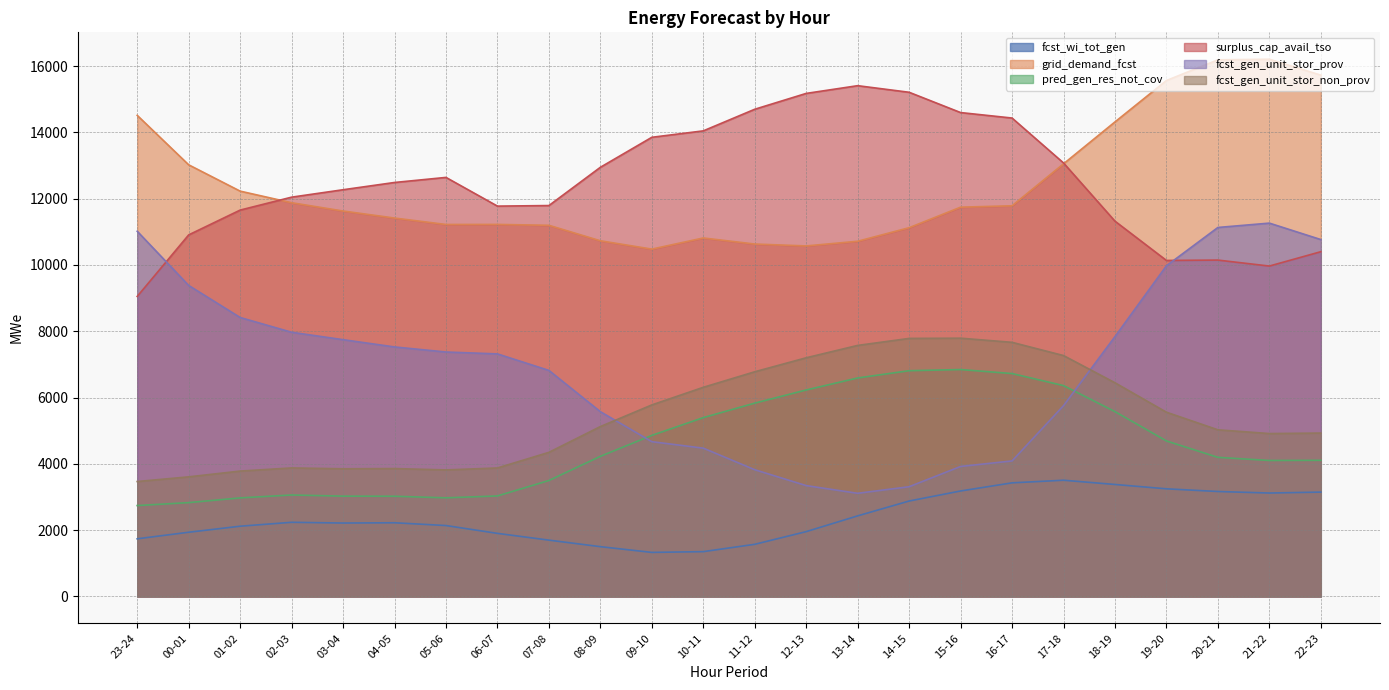

Reading left to right, transcribe all the data shown in this chart.

fcst_wi_tot_gen: 1739	1937	2119	2237	2215	2223	2139	1903	1699	1502	1329	1352	1573	1956	2431	2879	3182	3427	3506	3378	3247	3166	3120	3148
grid_demand_fcst: 14513	13021	12227	11877	11627	11415	11221	11223	11196	10729	10478	10814	10631	10574	10715	11124	11743	11785	13051	14315	15564	16188	16207	15726
pred_gen_res_not_cov: 2742	2831	2973	3061	3026	3023	2975	3032	3498	4227	4859	5395	5832	6229	6591	6810	6845	6724	6361	5576	4691	4196	4102	4107
surplus_cap_avail_tso: 9050	10907	11655	12045	12269	12488	12641	11775	11792	12946	13851	14045	14697	15175	15408	15209	14597	14432	13077	11321	10136	10147	9967	10400
fcst_gen_unit_stor_prov: 11017	9382	8415	7970	7746	7527	7374	7317	6819	5574	4669	4474	3823	3344	3112	3310	3922	4088	5755	7839	9975	11131	11262	10766
fcst_gen_unit_stor_non_prov: 3467	3608	3782	3877	3851	3858	3817	3876	4347	5125	5778	6309	6778	7200	7573	7784	7791	7666	7267	6446	5558	5027	4914	4929